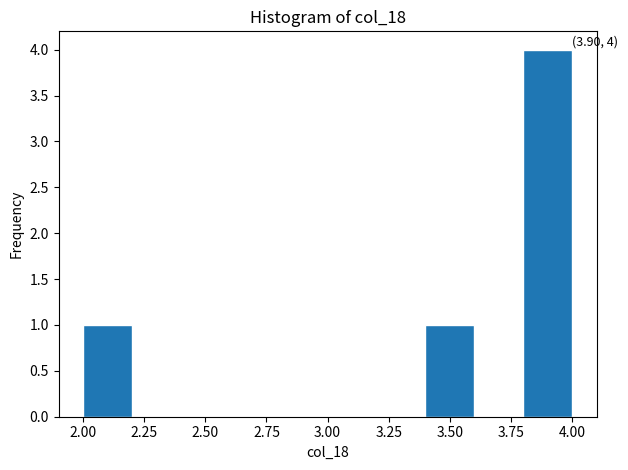

Over which range of the x-axis is the bar tallest?

3.8 to 4.0